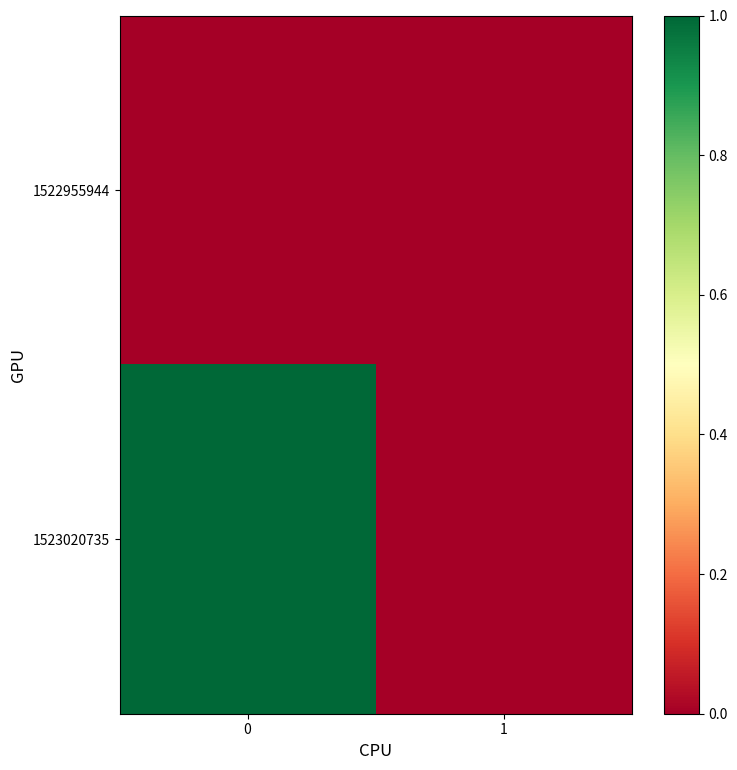

Between 0 and 1, which series saw the biggest shift?

1523020735